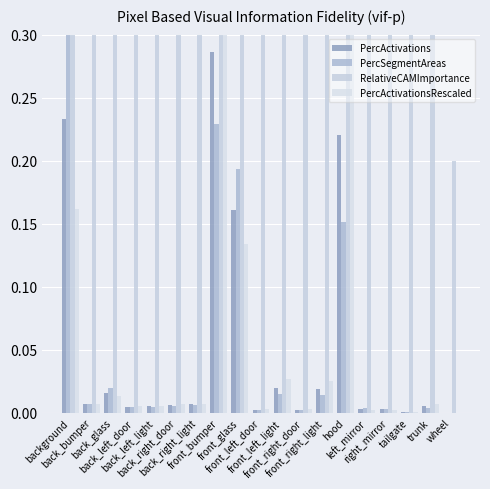

Which series has the largest range (max minus min)?

RelativeCAMImportance